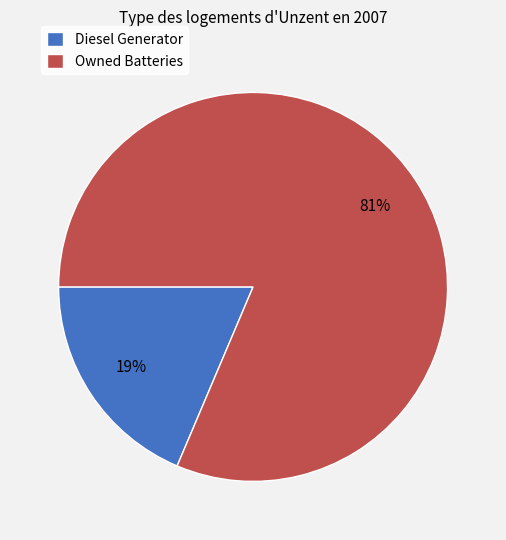

To the nearest percent, what is the average slice percentage?

50%